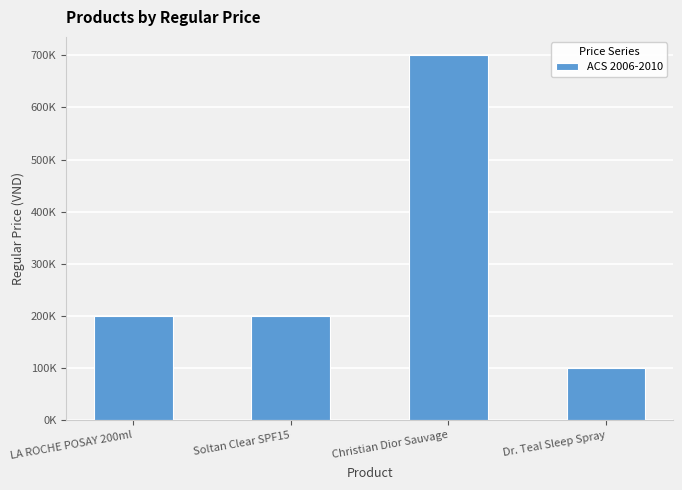

What position from the left is LA ROCHE POSAY 200ml?

1